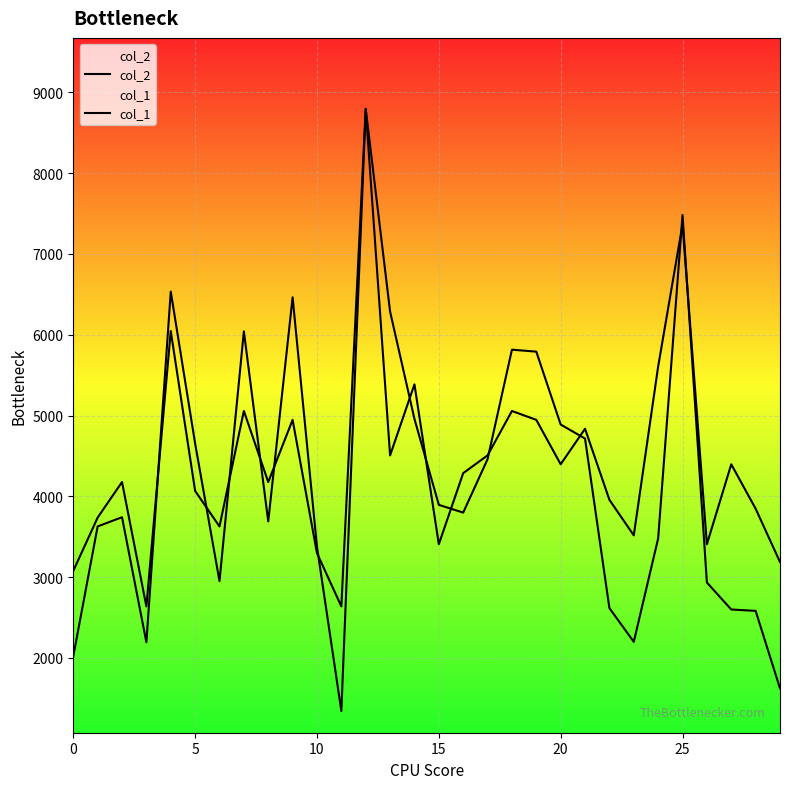

At which label does col_2 reach its peak?

12